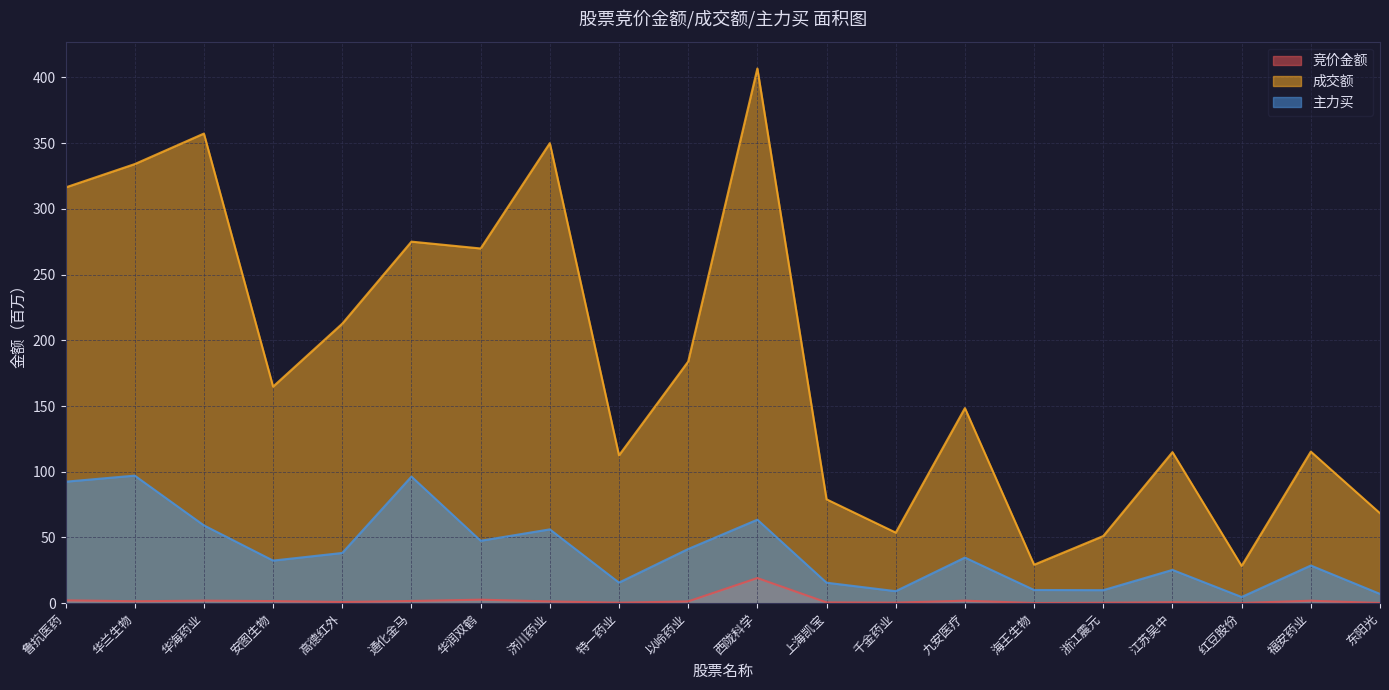

Count the number of data series in this chart.

3